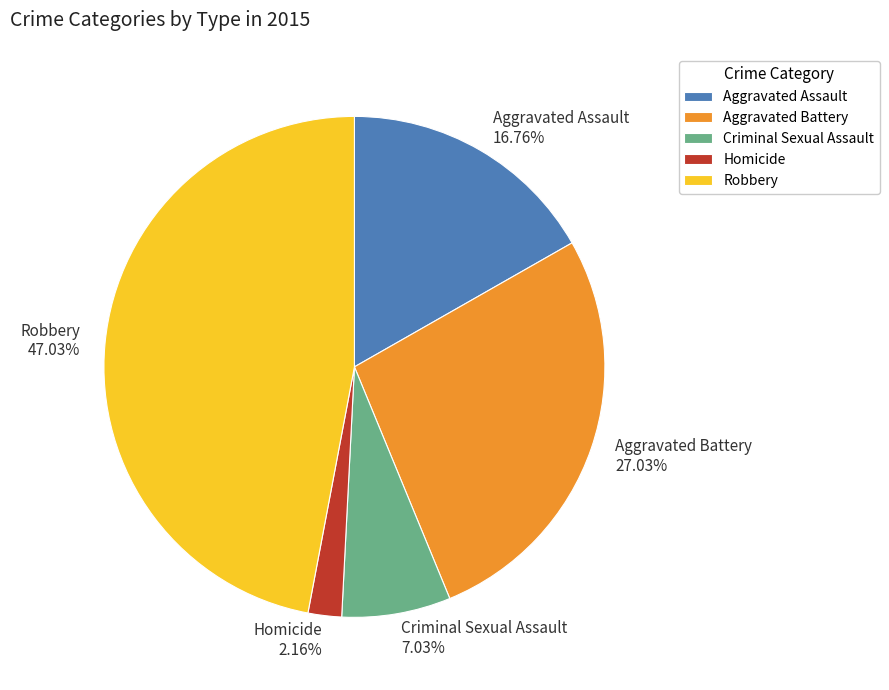

To the nearest percent, what is the average slice percentage?

20%